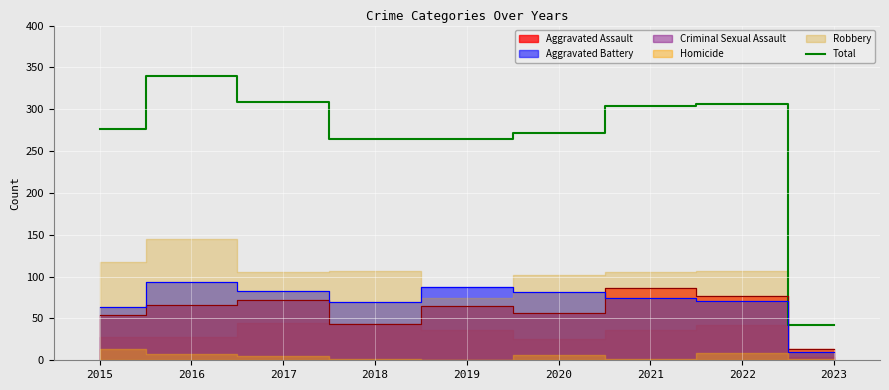

Between 2018 and 2015, which is larger?

2015